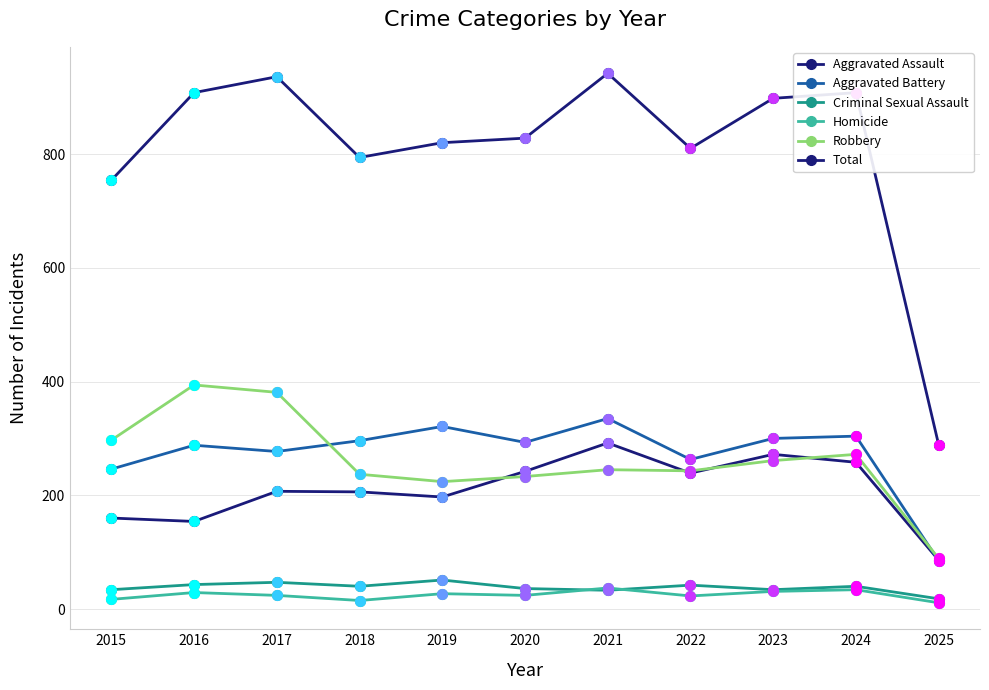

How many distinct data groups are displayed?

6